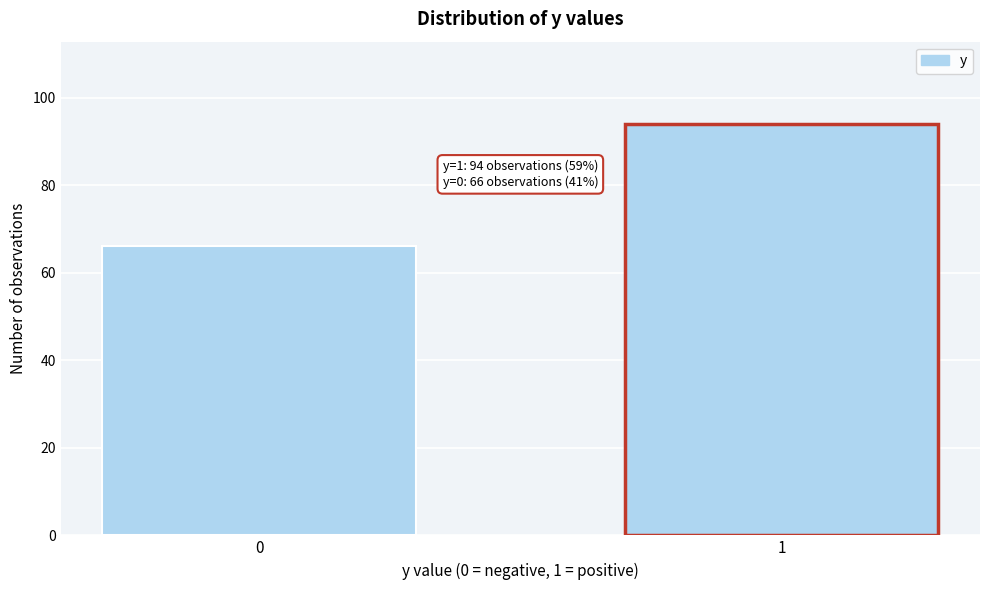

Reading right to left, what are all the values shown in this chart?

1=94	0=66